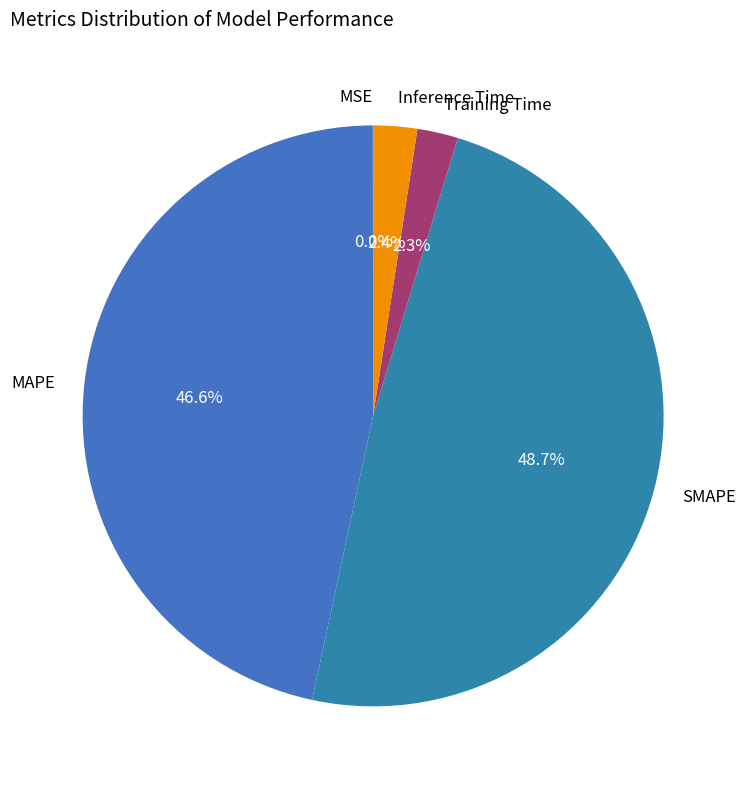

The Training Time slice represents 2% of the pie. True or false?

True